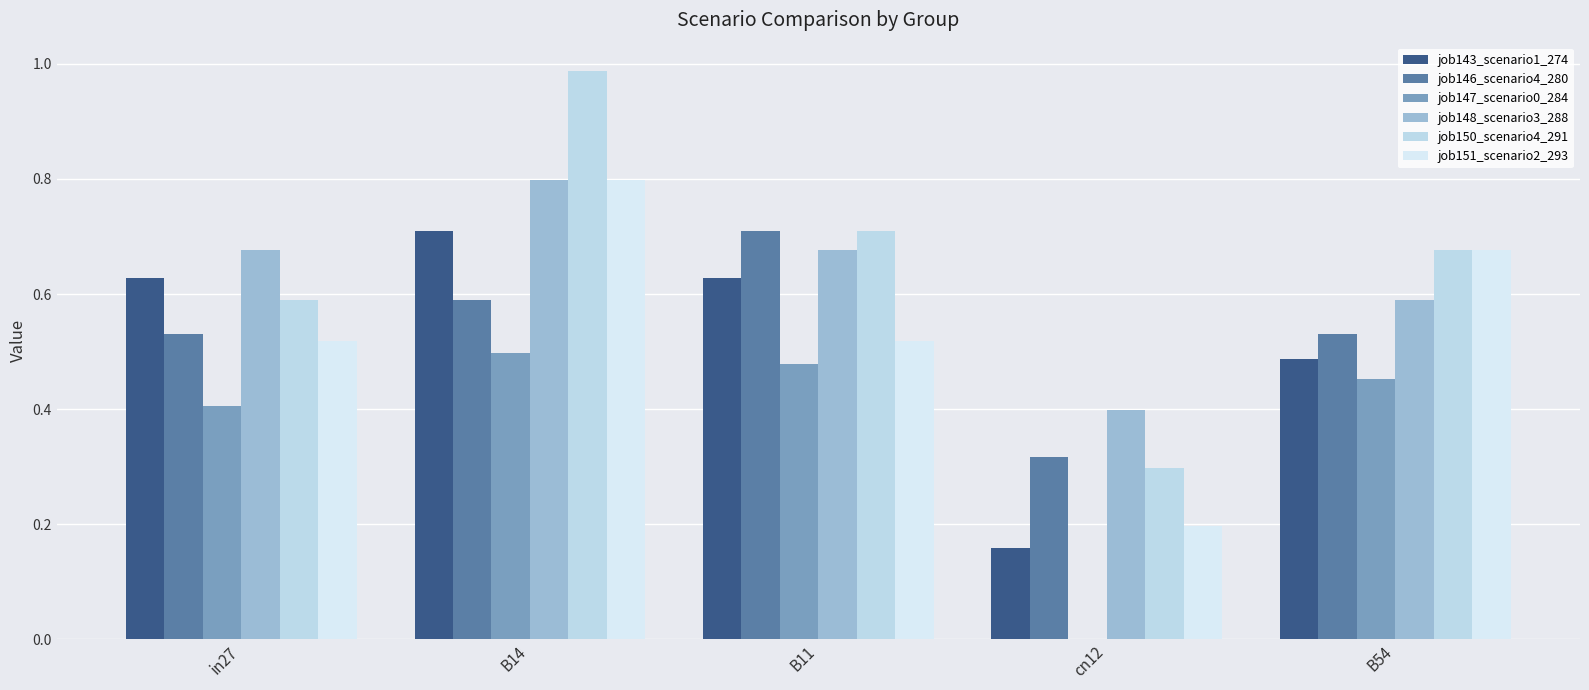

What is the total value across all series at cn12?

1.4